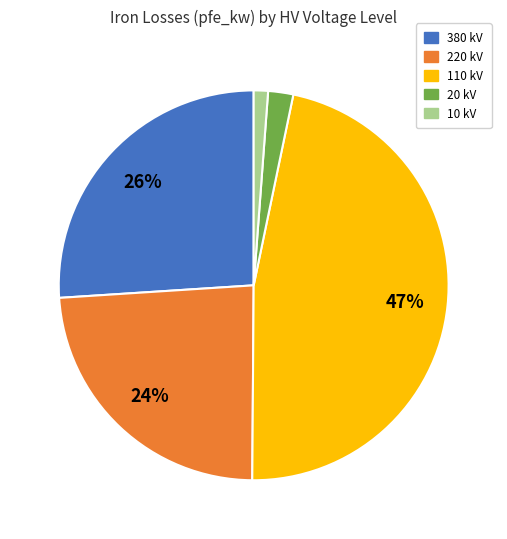

To the nearest percent, what is the difference between the largest and smallest slice percentages?

46%